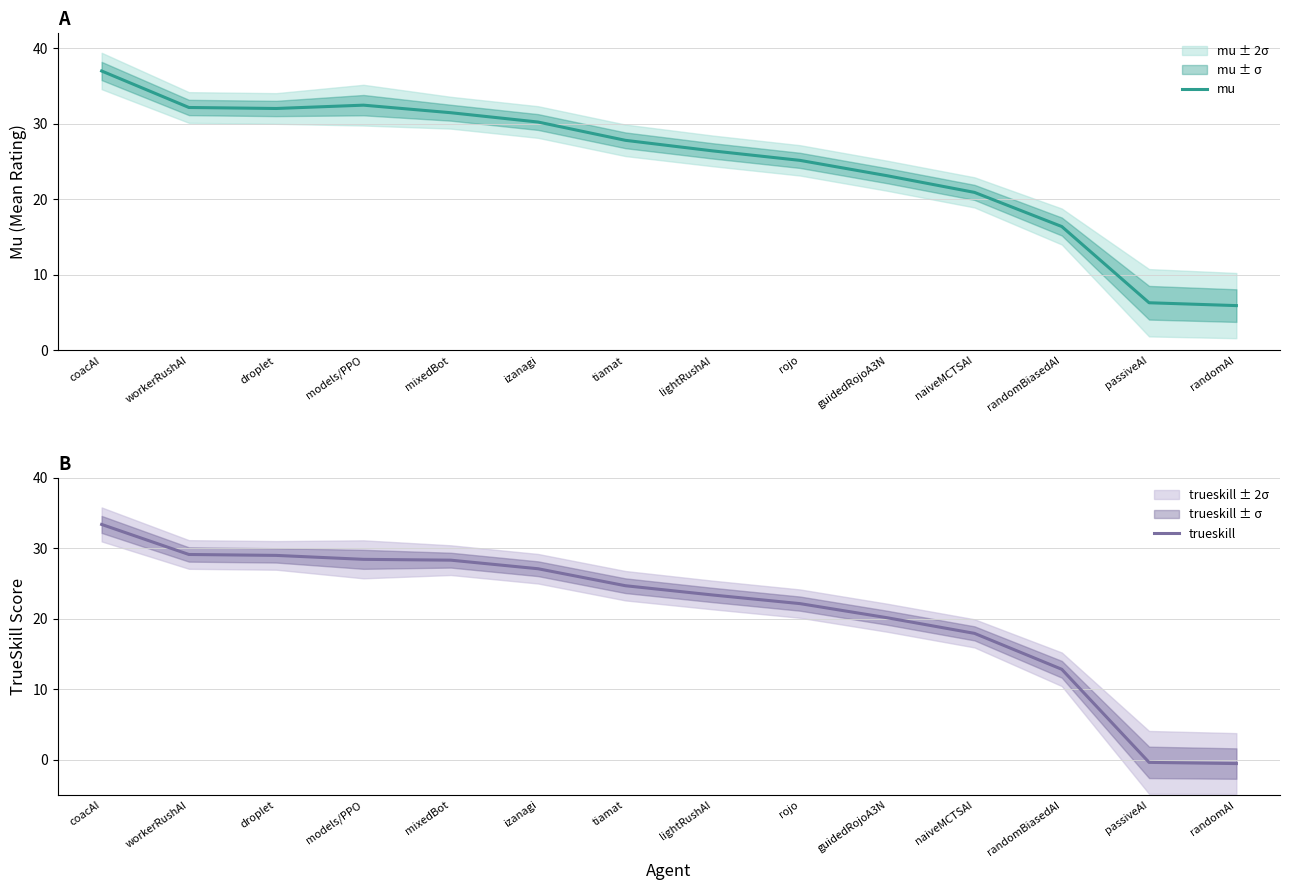

Which has a higher value, randomBiasedAI or mixedBot?

mixedBot